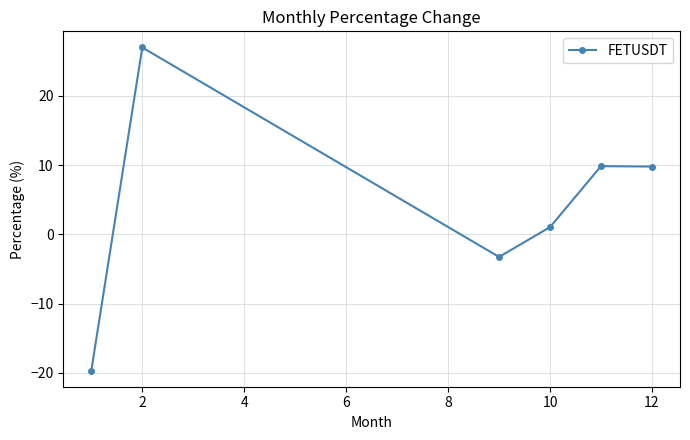

How many categories are shown in the chart?

6